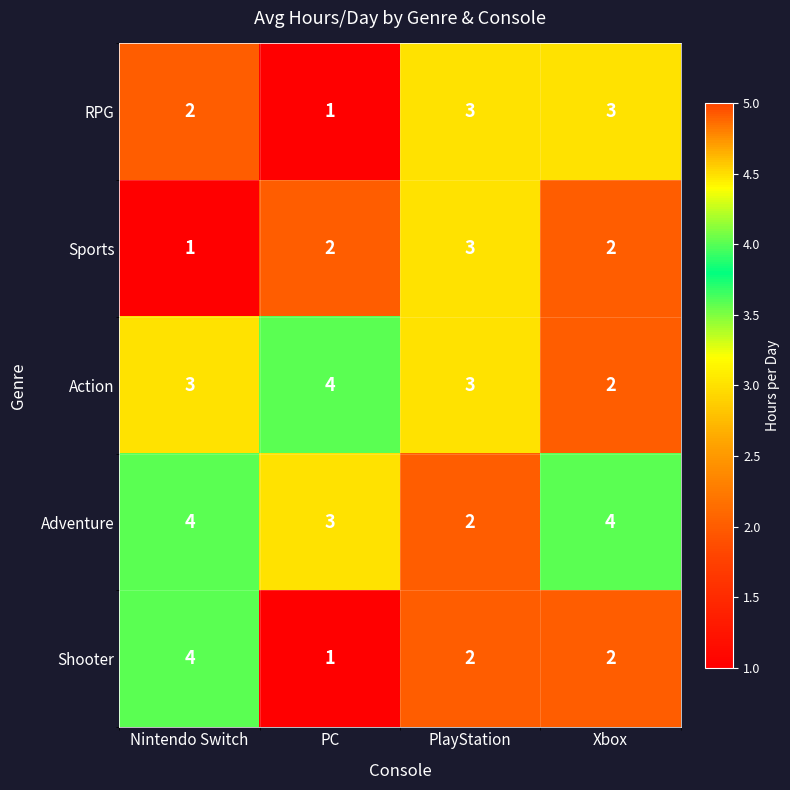

The value of Adventure at Nintendo Switch is 2. True or false?

False